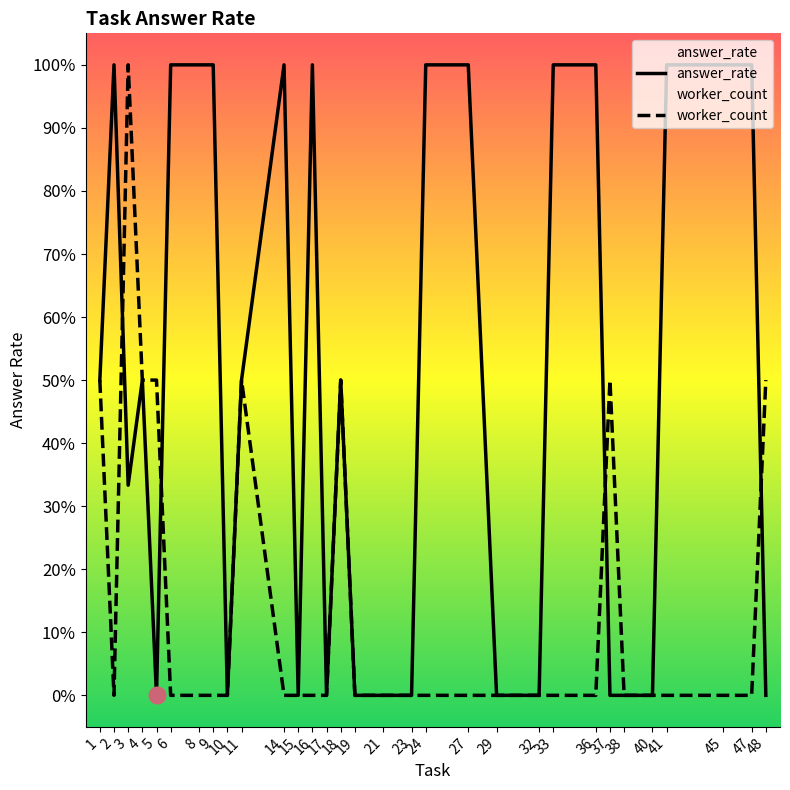

Reading left to right, list all the values displayed in this chart.

answer_rate: 0.5	1.0	0.3	0.5	0.0	1.0	1.0	1.0	0.0	0.5	1.0	0.0	1.0	0.0	0.5	0.0	0.0	0.0	1.0	1.0	0.0	0.0	1.0	1.0	0.0	0.0	0.0	1.0	1.0	1.0	0.0
worker_count: 0.5	0.0	1.0	0.5	0.5	0.0	0.0	0.0	0.0	0.5	0.0	0.0	0.0	0.0	0.5	0.0	0.0	0.0	0.0	0.0	0.0	0.0	0.0	0.0	0.5	0.0	0.0	0.0	0.0	0.0	0.5